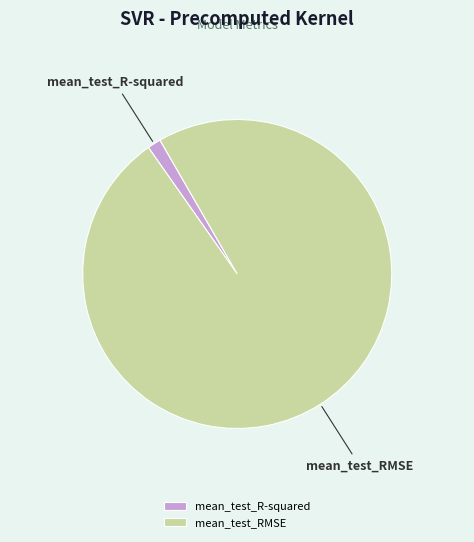

Which has a higher value, mean_test_R-squared or mean_test_RMSE?

mean_test_RMSE